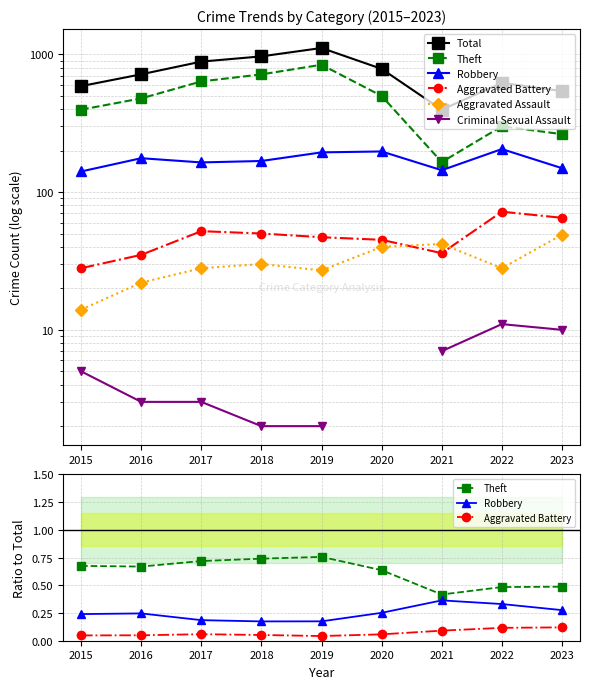

The Total series shows 1487.4 at 2018. True or false?

False